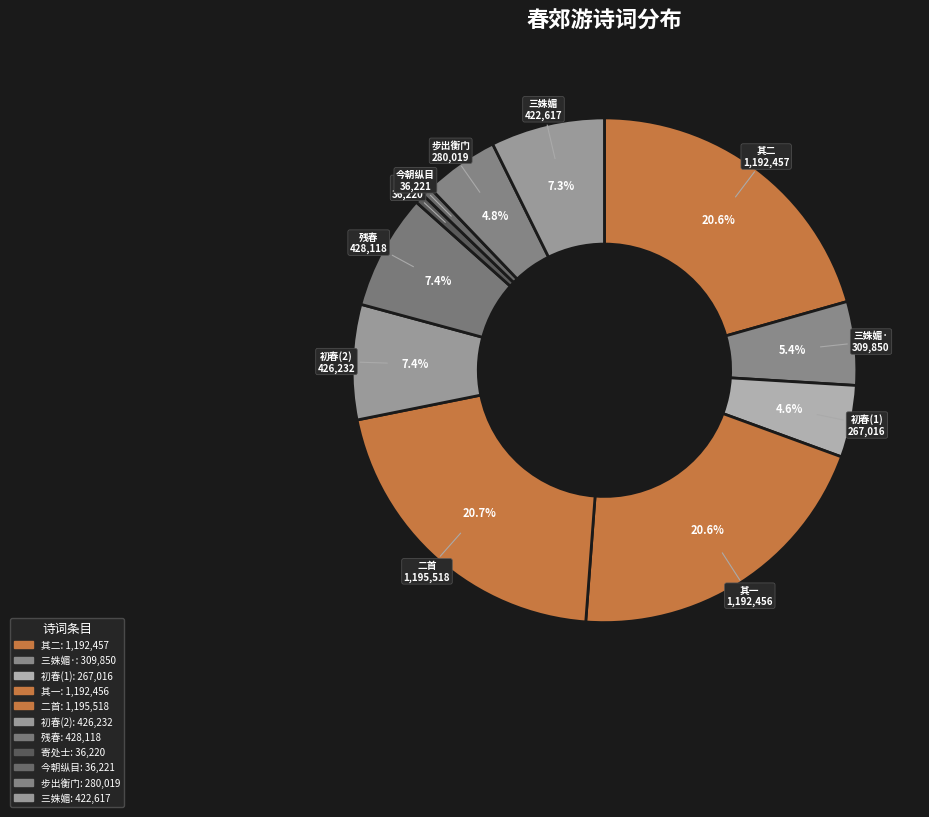

Between 残春 and 其二, which is larger?

其二